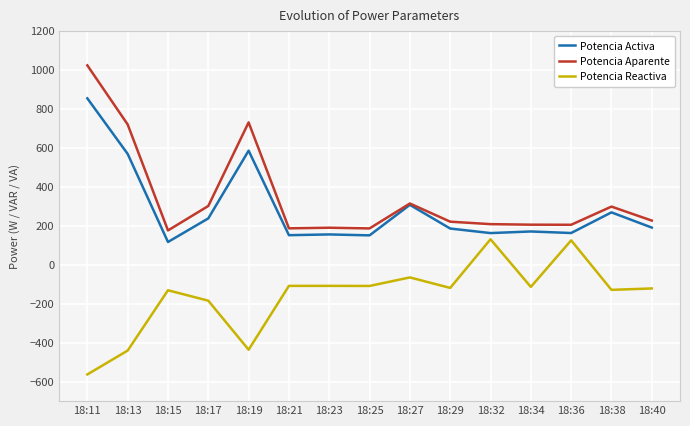

List the series in order of their peak value, lowest first.

Potencia Reactiva, Potencia Activa, Potencia Aparente